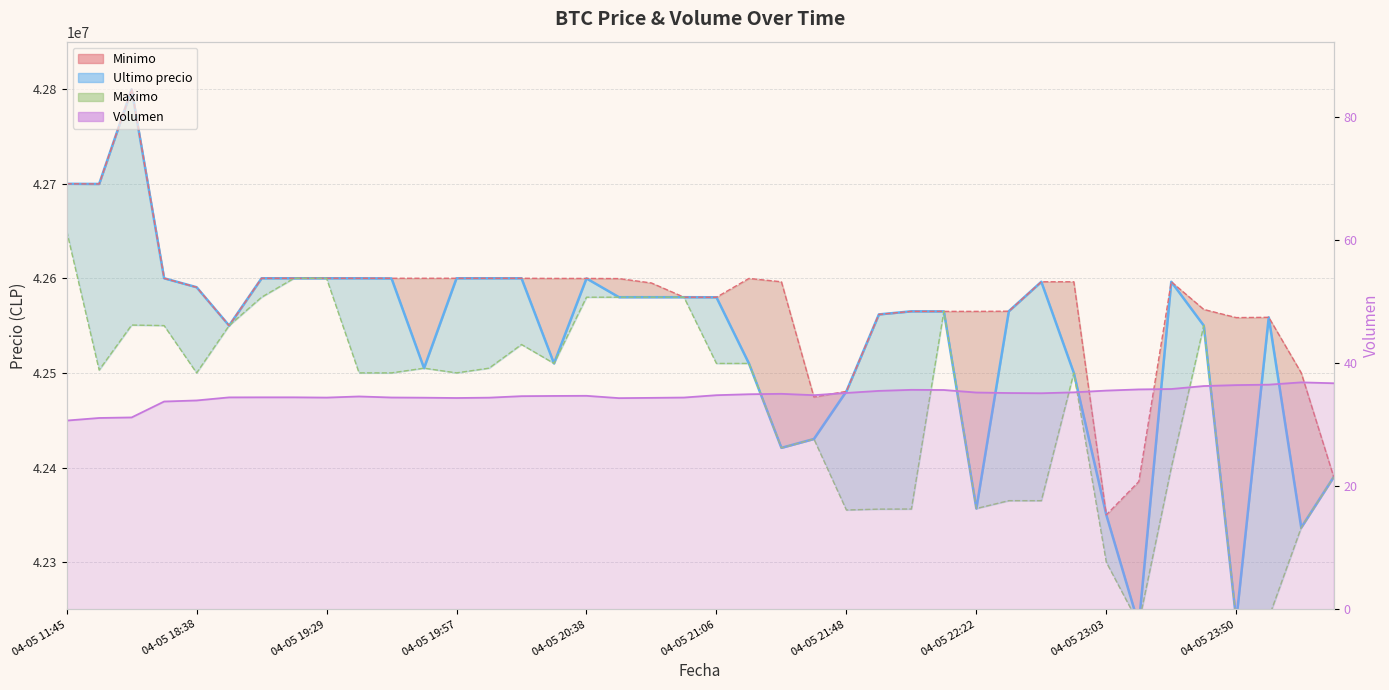

How many values are below 34?

5